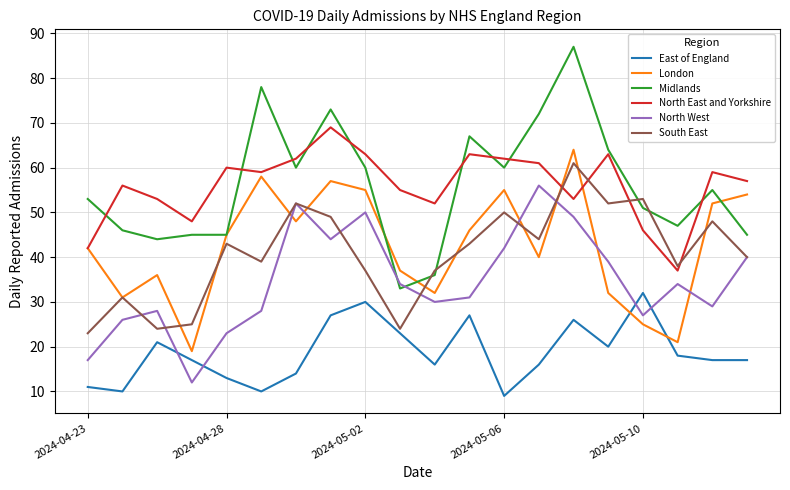

After their last crossing, which series has the higher values: Midlands or North West?

Midlands